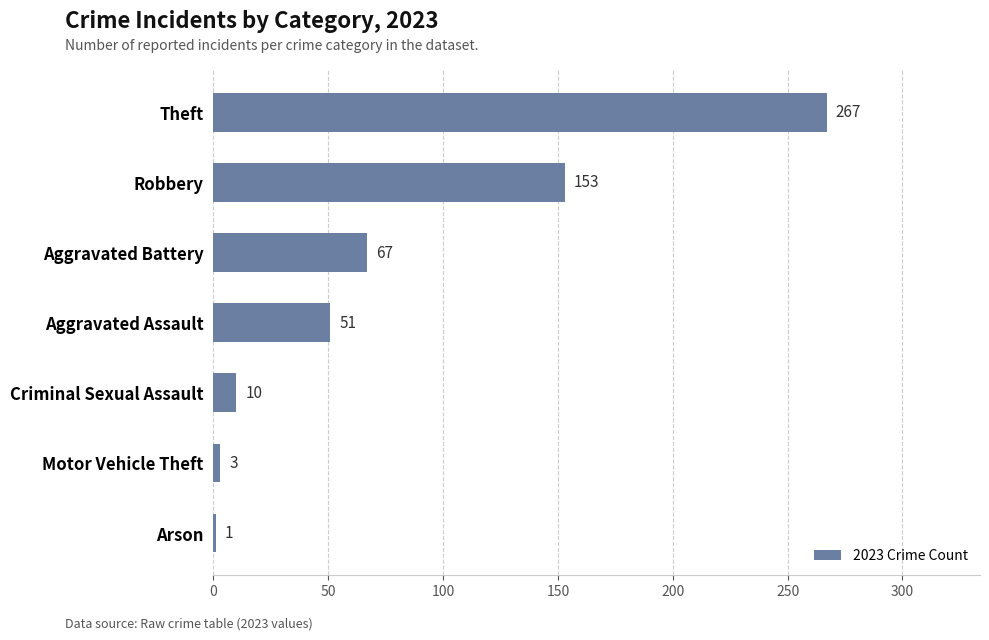

What value does the data have at Theft?

267